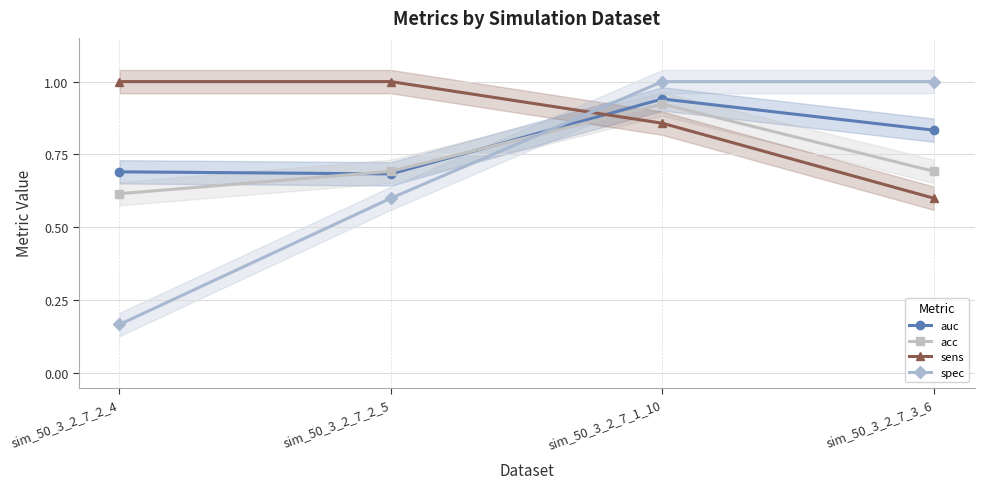

The value of auc at sim_50_3_2_7_3_6 is 0.8. True or false?

True